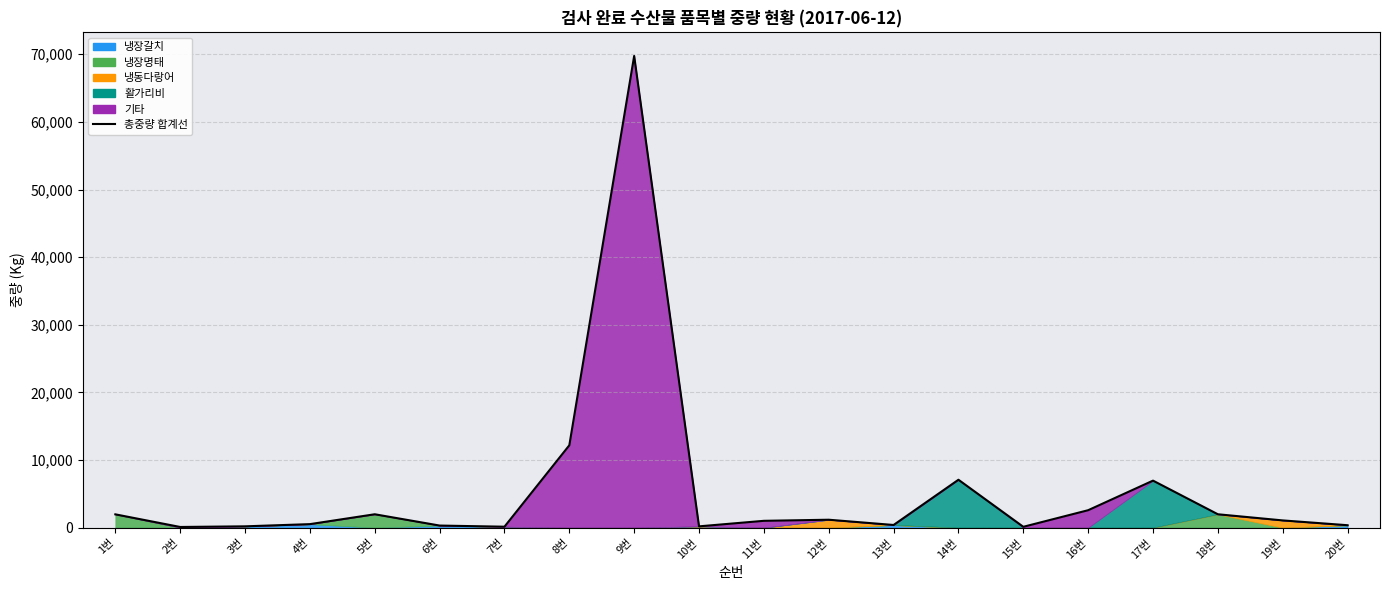

What is the average value?

5503